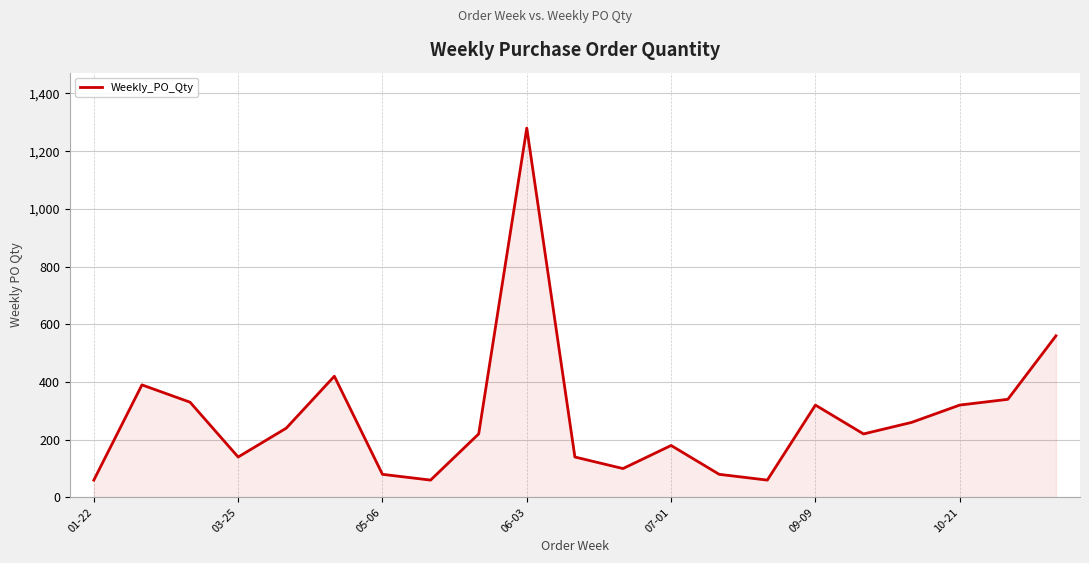

Does the chart display data point markers on the line(s)?

No